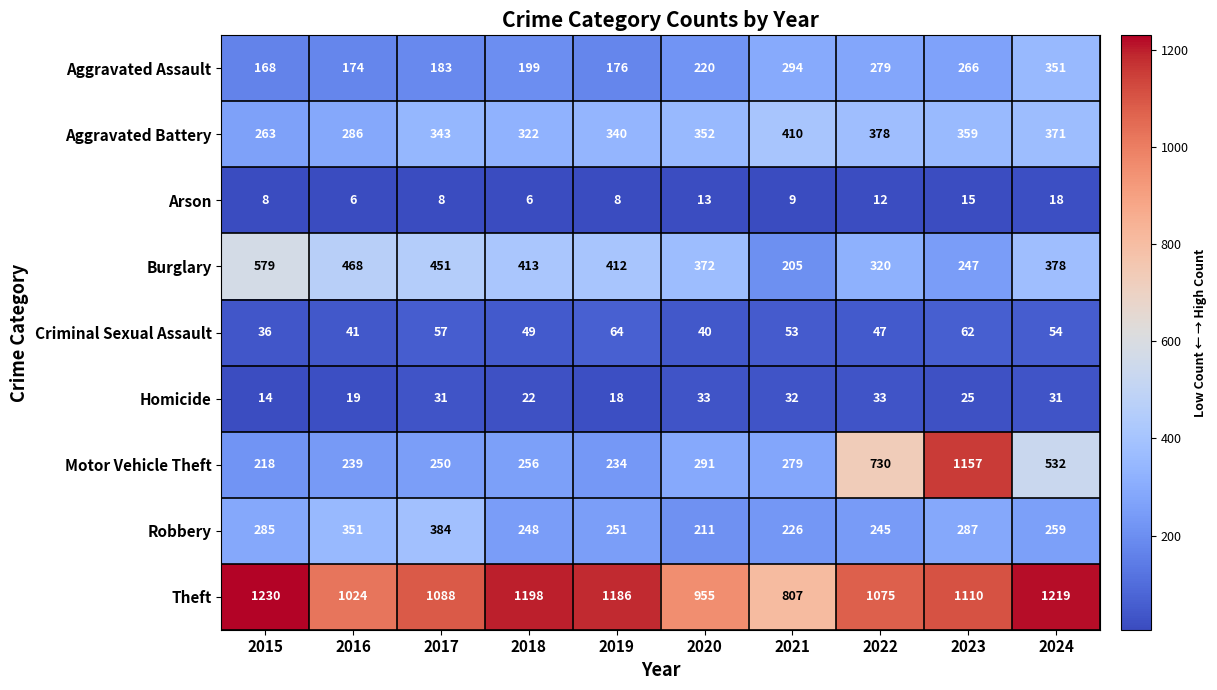

The value of Arson at 2020 is 22. True or false?

False